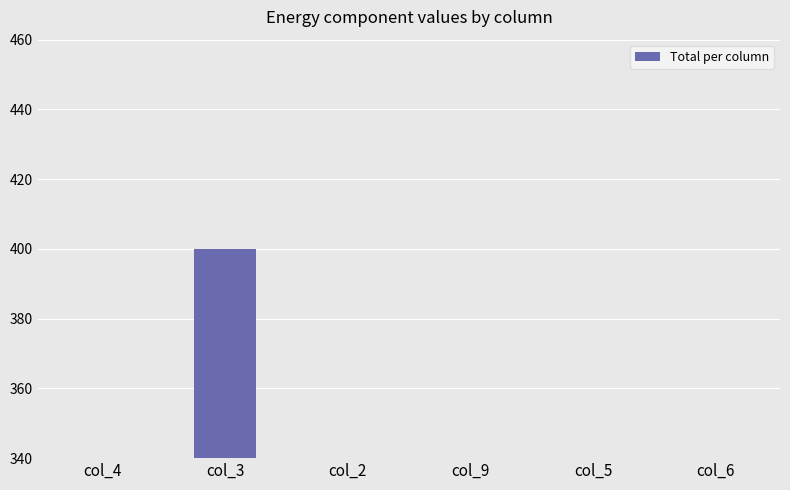

Rank the categories by value from lowest to highest.

col_4, col_2, col_9, col_5, col_6, col_3